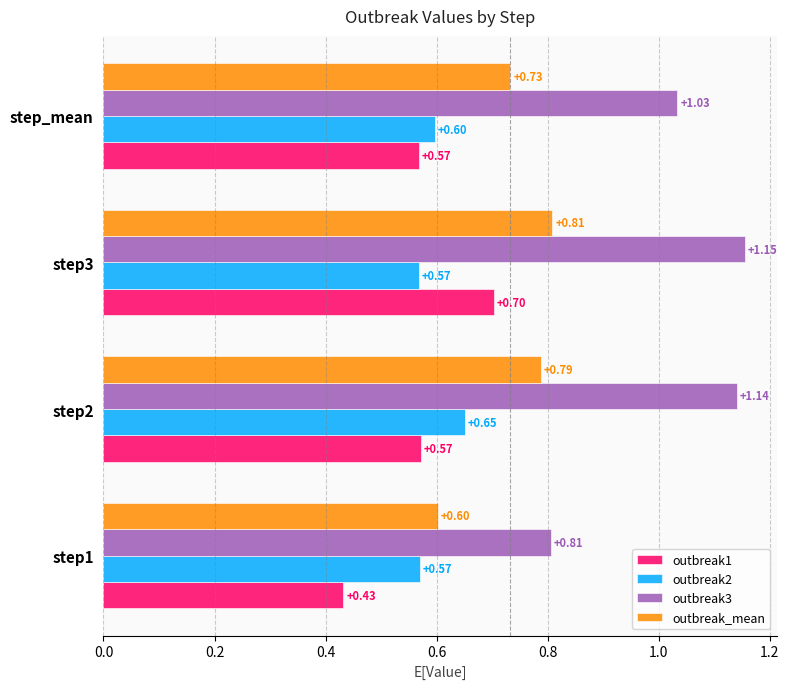

At how many categories does at least one series exceed 0?

4